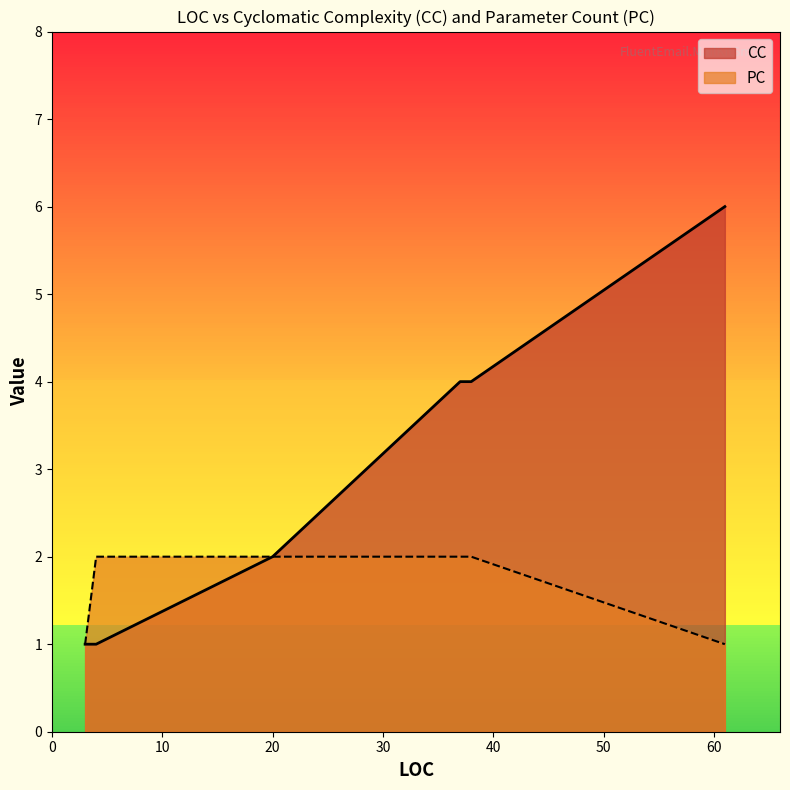

Which series has the largest range (max minus min)?

CC